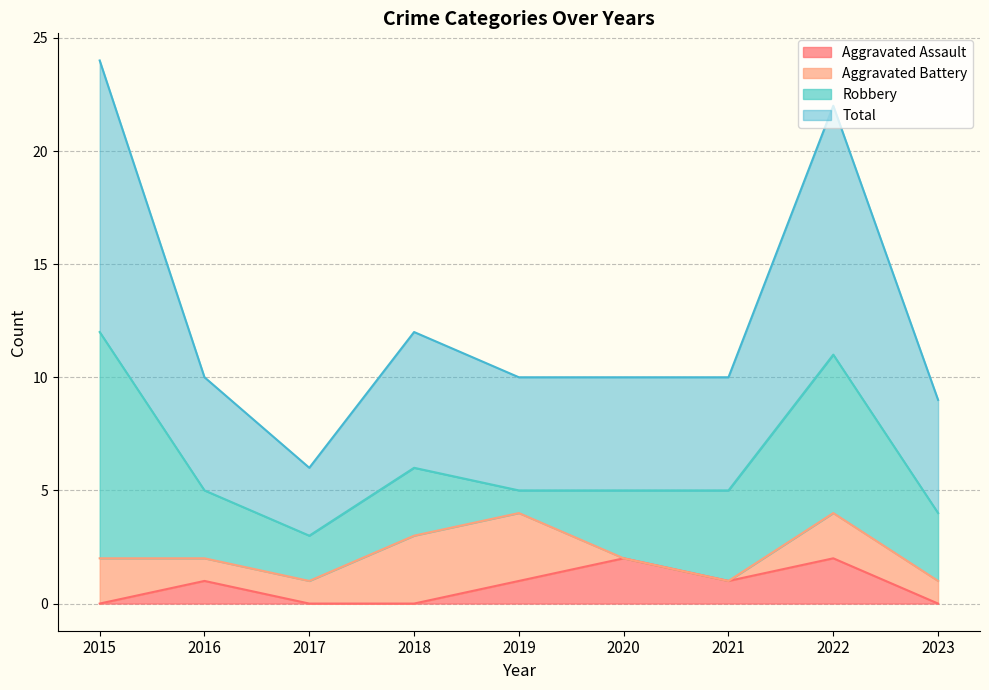

What is the sum of the Aggravated Assault values at 2020 and 2016?

3